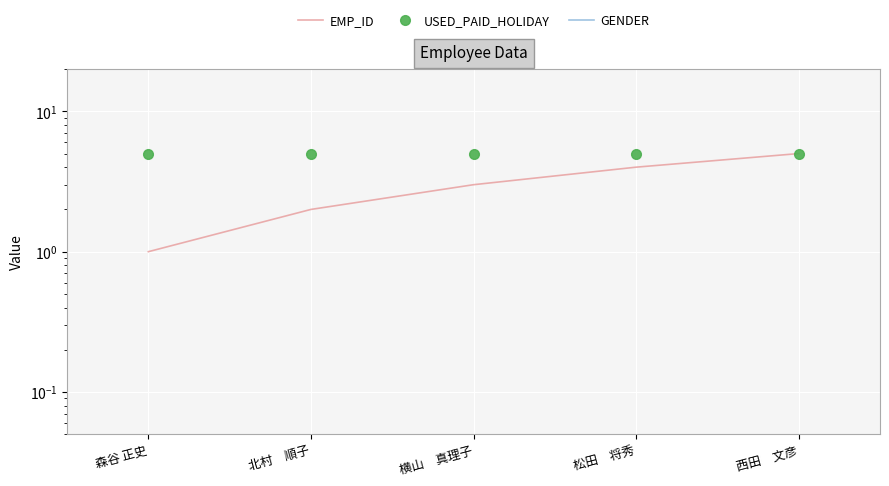

How many series are shown in this chart?

3